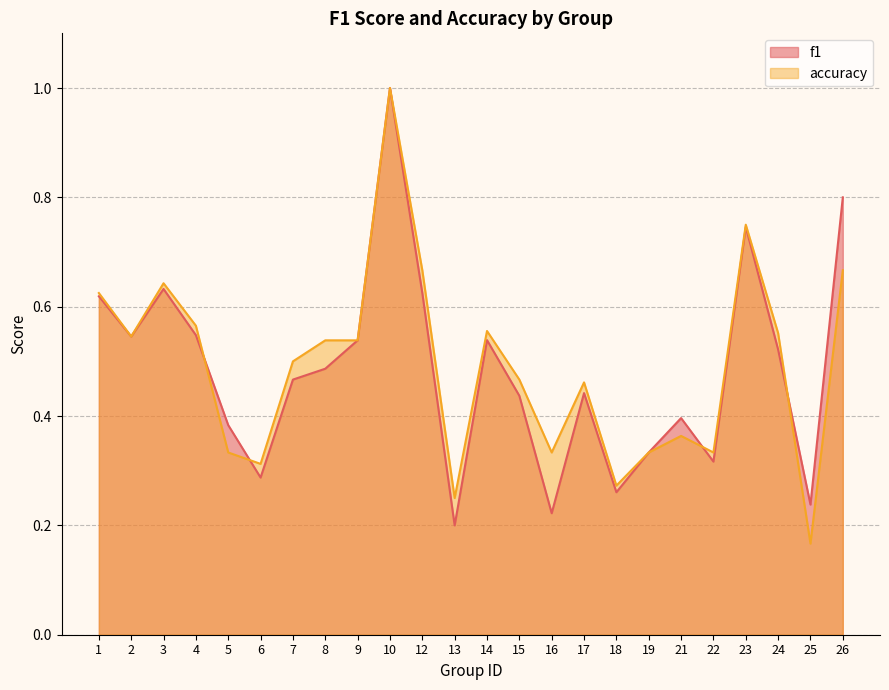

What is the difference between the maximum and minimum values in the accuracy series?

0.8